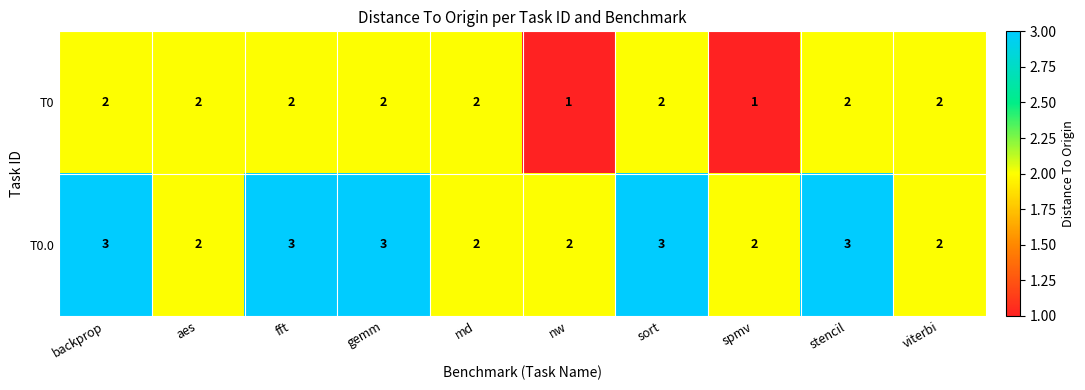

Reading left to right, list all the values displayed in this chart.

T0: backprop=2	aes=2	fft=2	gemm=2	md=2	nw=1	sort=2	spmv=1	stencil=2	viterbi=2
T0.0: backprop=3	aes=2	fft=3	gemm=3	md=2	nw=2	sort=3	spmv=2	stencil=3	viterbi=2